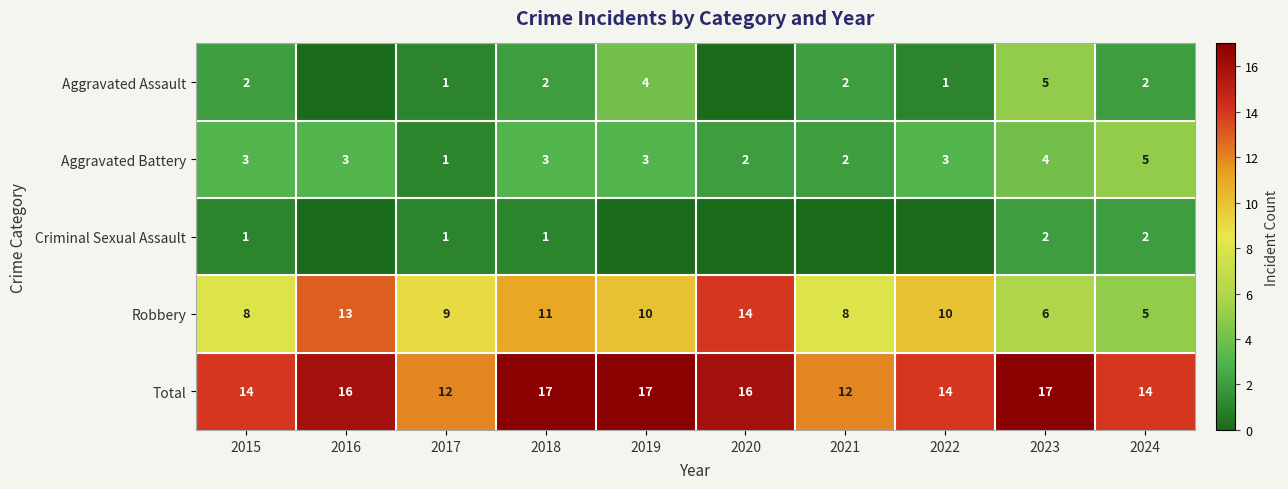

The Total series shows 8 at 2021. True or false?

False